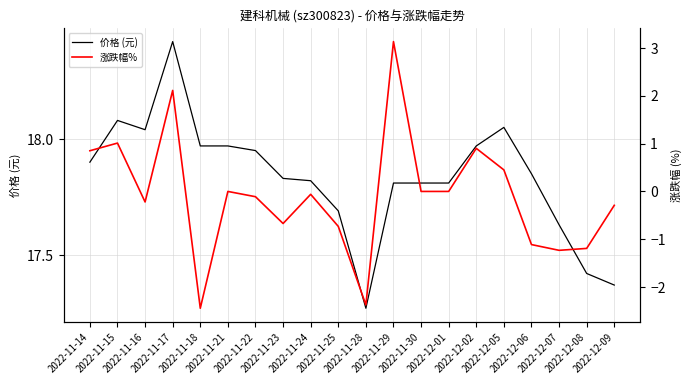

Reading left to right, list all the values displayed in this chart.

价格 (元): 17.9	18.1	18.0	18.4	18.0	18.0	17.9	17.8	17.8	17.7	17.3	17.8	17.8	17.8	18.0	18.1	17.9	17.6	17.4	17.4
涨跌幅%: 0.8	1.0	-0.2	2.1	-2.4	0.0	-0.1	-0.7	-0.1	-0.7	-2.4	3.1	0.0	0.0	0.9	0.5	-1.1	-1.2	-1.2	-0.3